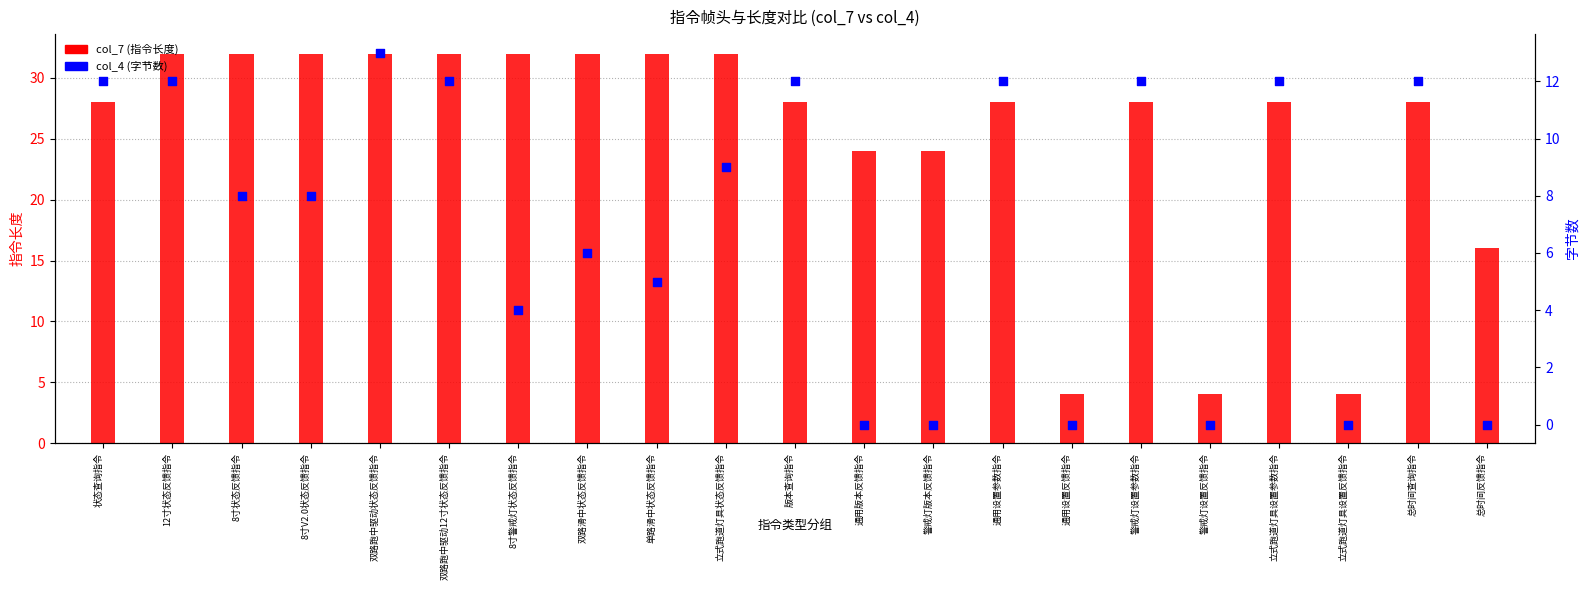

At how many categories does at least one series exceed 10?

18